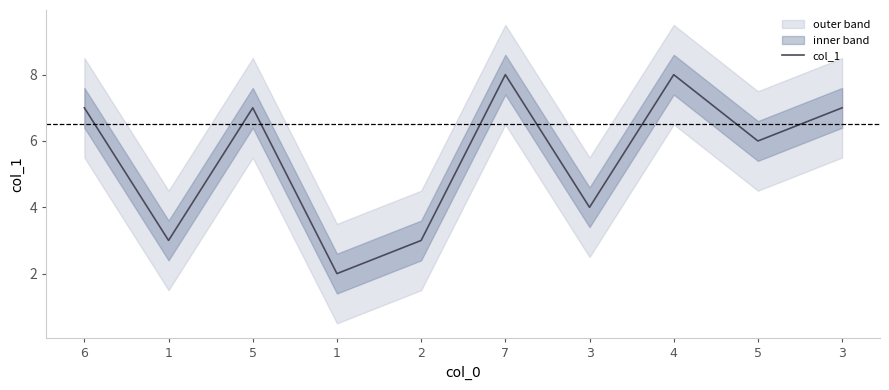

What is the change in value from 3 to 4?

+4